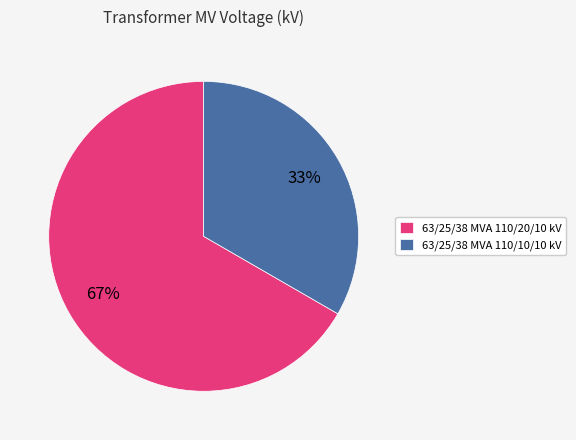

Is it true that 63/25/38 MVA 110/10/10 kV is 33% of the pie?

True